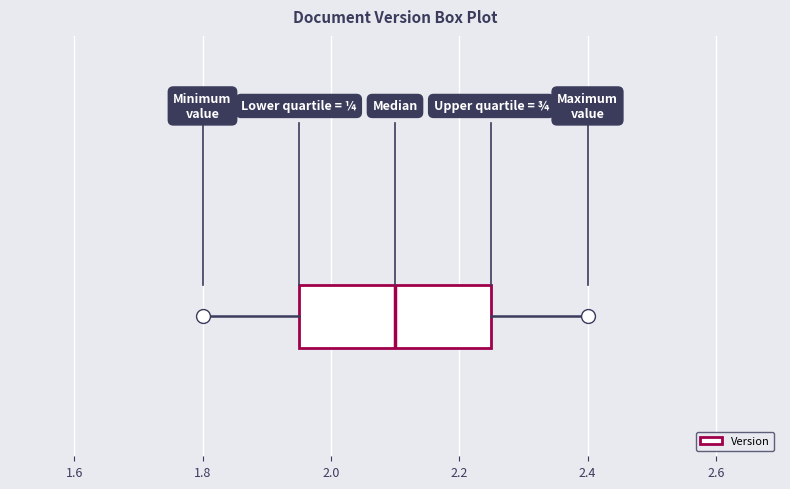

Transcribe this box plot: give where the median line is, the range the box spans, and where the two whiskers end, as read against the x-axis. The values are not printed on the chart, so give them approximately, as read against the axis.

median 2.10, box 1.96 to 2.26, whiskers 1.80 to 2.40